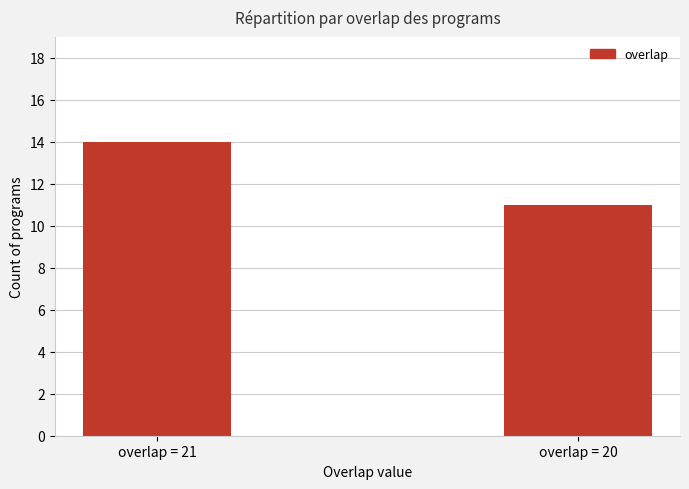

What is the sum of the values at overlap = 20 and overlap = 21?

25